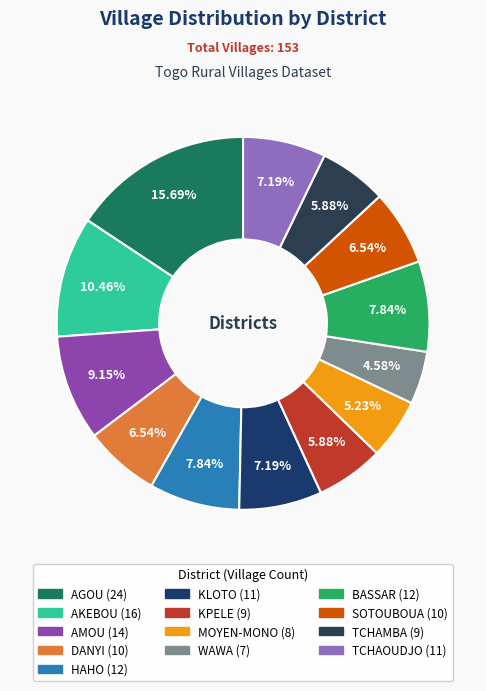

Is the sum of DANYI and HAHO greater than half?

No